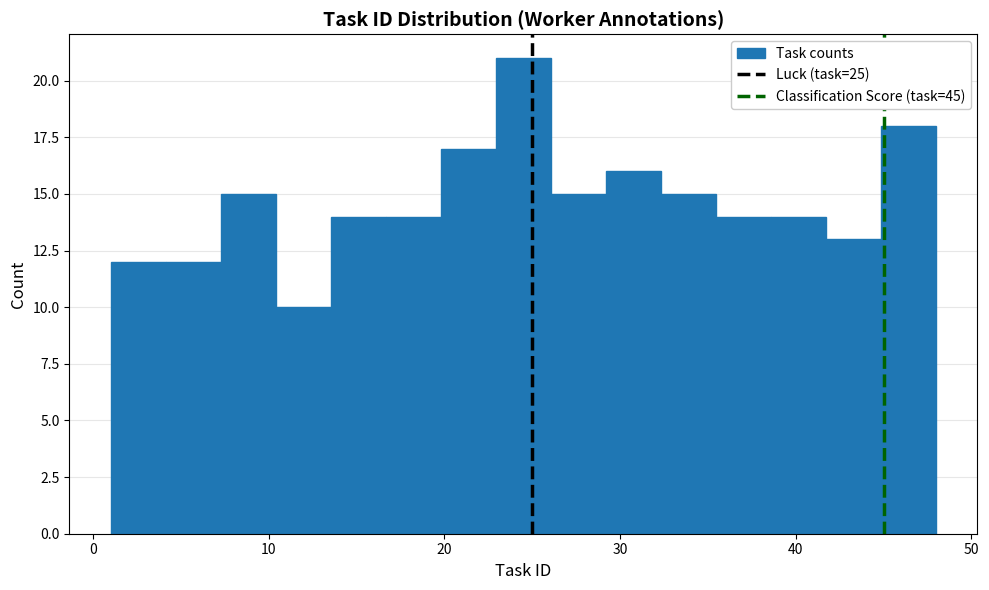

Around what value on the x-axis is the tallest bar? Give the approximate position of its centre, as read against the axis.

25